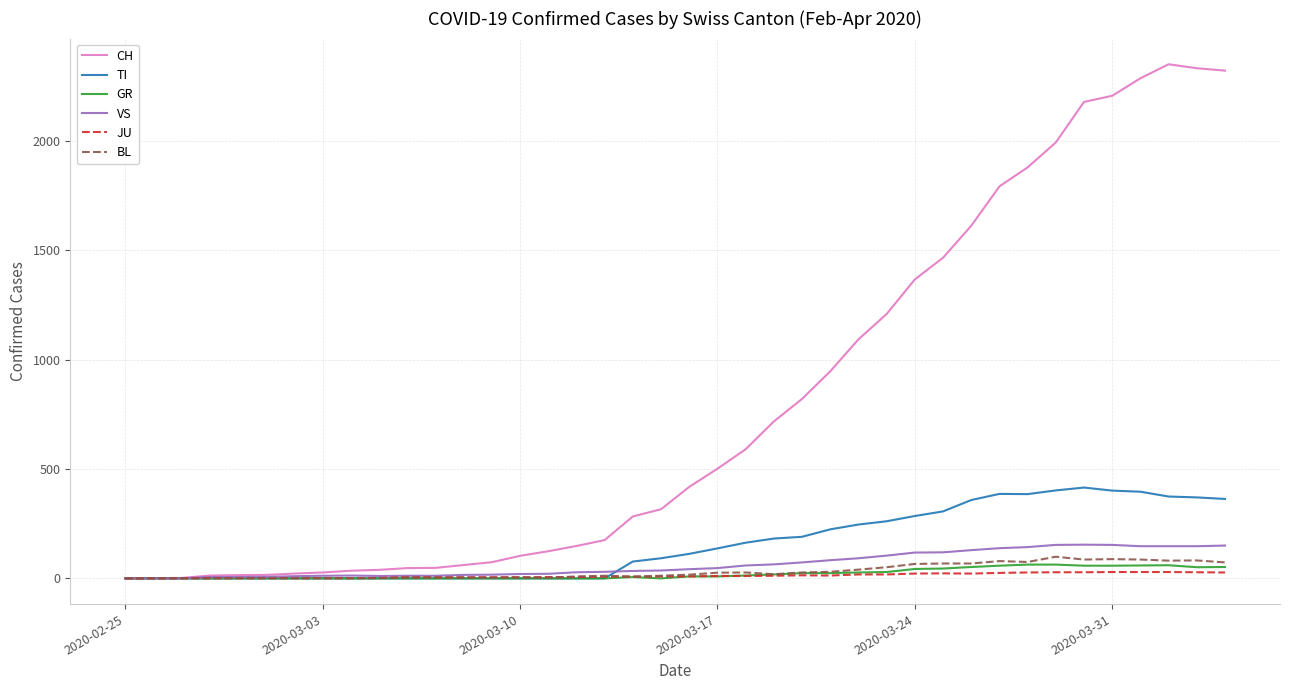

How many lines are shown in the chart?

6